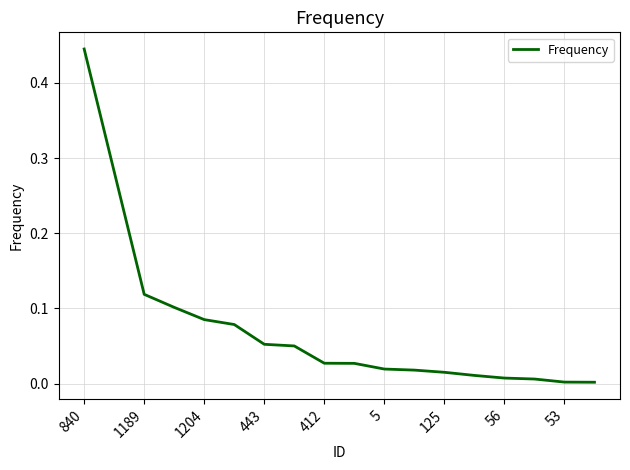

Does the chart display data point markers on the line(s)?

No